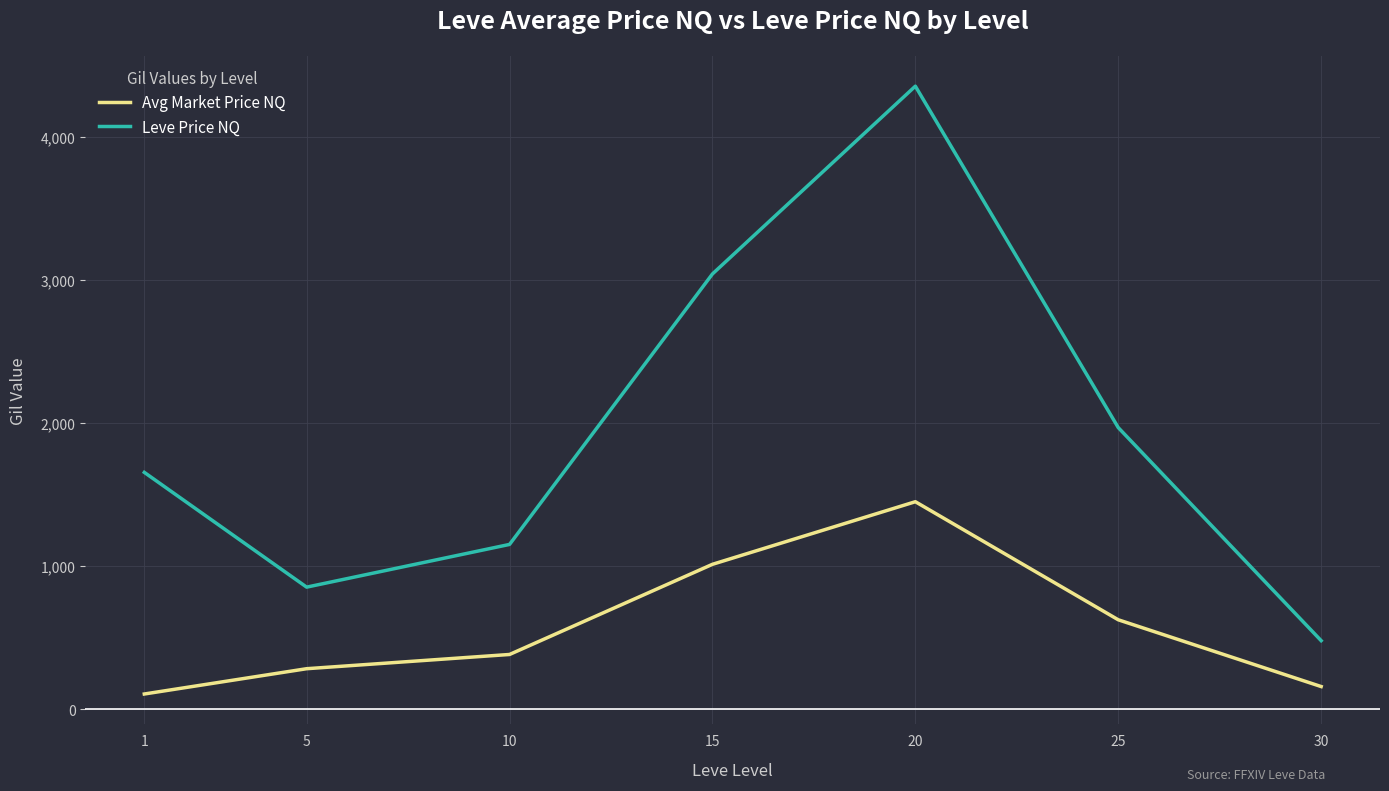

How many categories are shown in the chart?

7